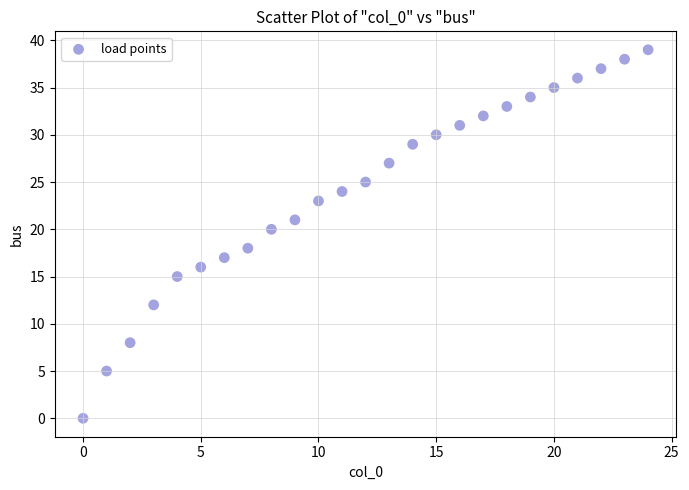

What is the range of Y values (max minus min)?

39